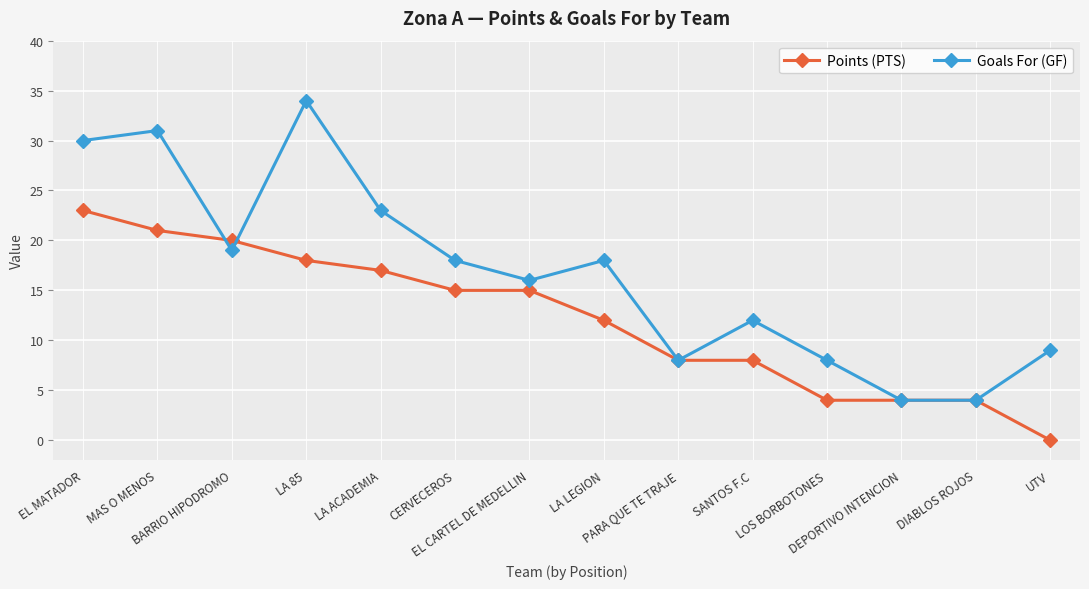

Rank the series at LOS BORBOTONES from lowest to highest value.

Points (PTS), Goals For (GF)